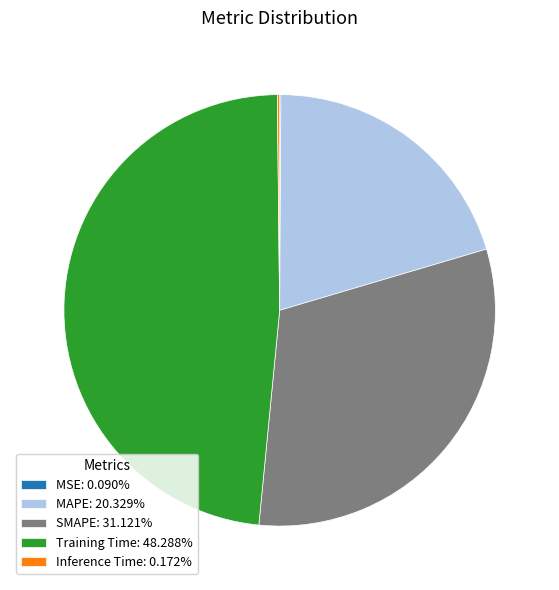

Combined, do Training Time: 48.288% and SMAPE: 31.121% account for over 50%?

Yes